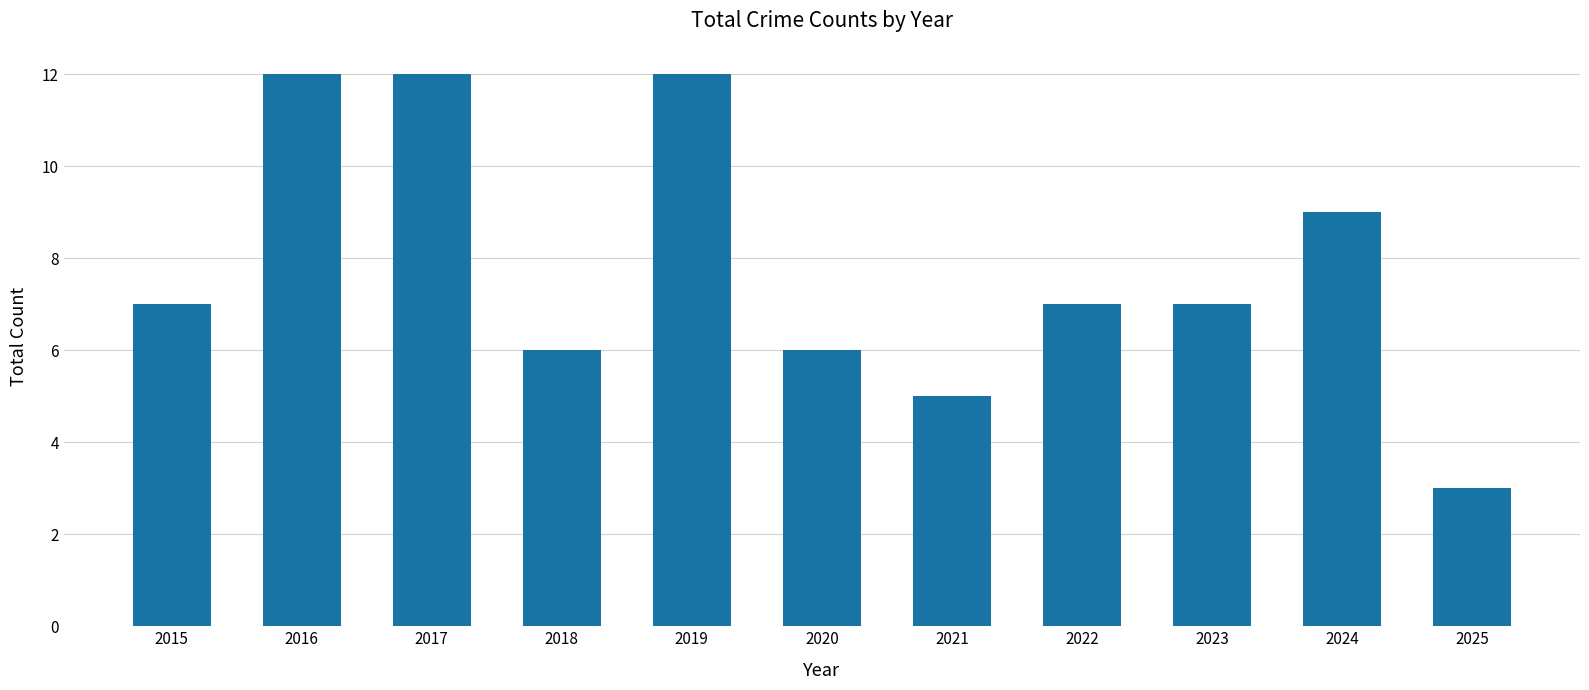

What is the sum of the values at 2017 and 2015?

19